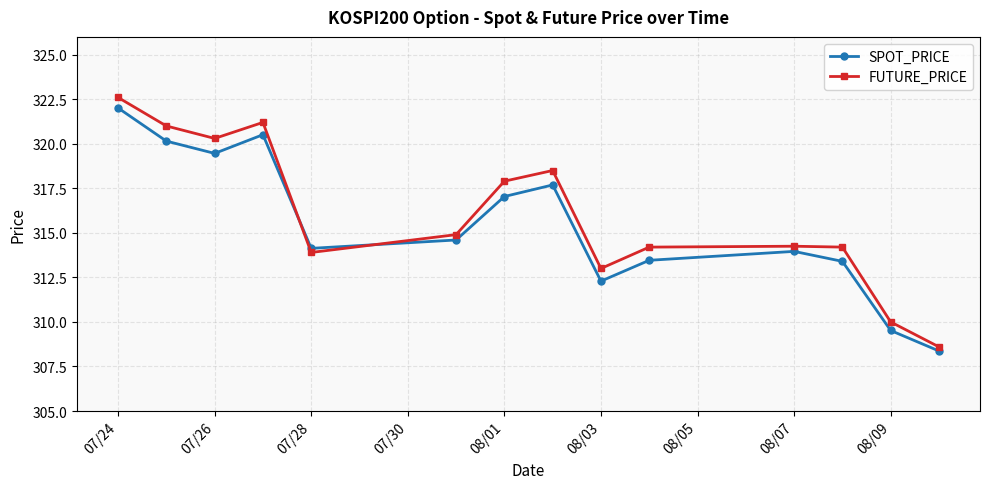

Which series has the widest spread of values?

FUTURE_PRICE